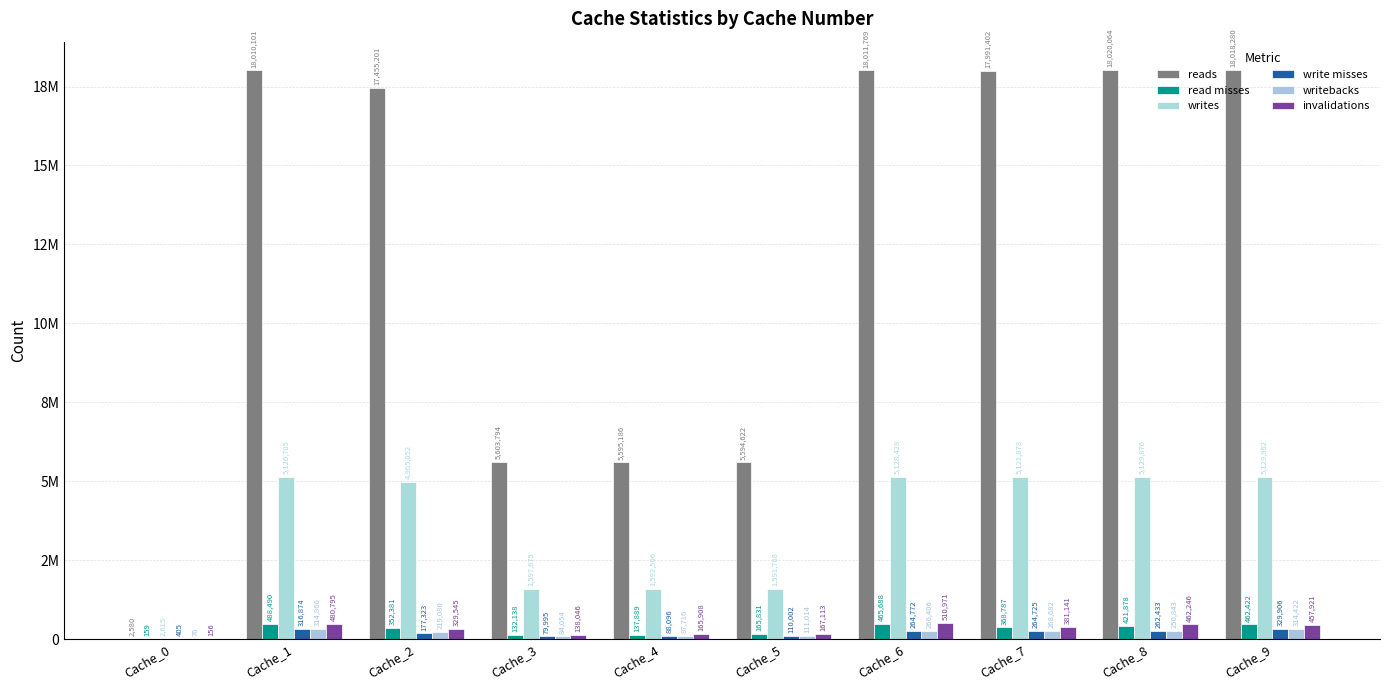

Reading left to right, list all the values displayed in this chart.

reads: 2580	18010101	17455201	5603794	5595186	5594622	18011769	17991402	18020064	18018280
read misses: 159	488490	352381	132138	137889	165831	465688	368787	421878	462422
writes: 2615	5126705	4965052	1597675	1592506	1591768	5128428	5121878	5129876	5129962
write misses: 405	316874	177323	79995	88096	110002	264772	264725	262433	329906
writebacks: 76	314860	219080	84054	87716	111014	266406	268682	250843	314422
invalidations: 156	480795	329545	138046	165908	167113	510971	381141	462246	457921